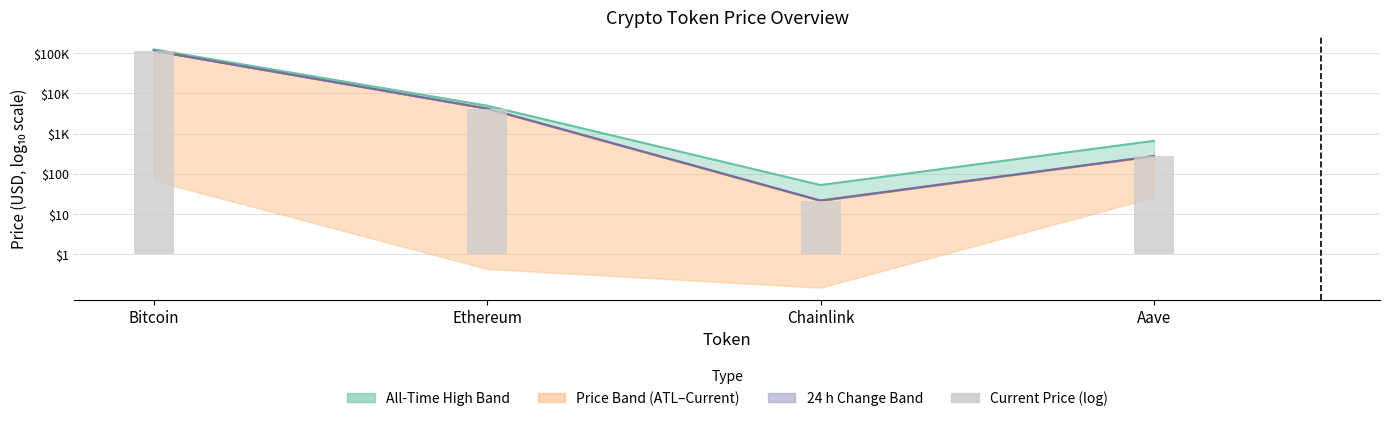

List the labels in order of value, smallest first.

Chainlink, Aave, Ethereum, Bitcoin